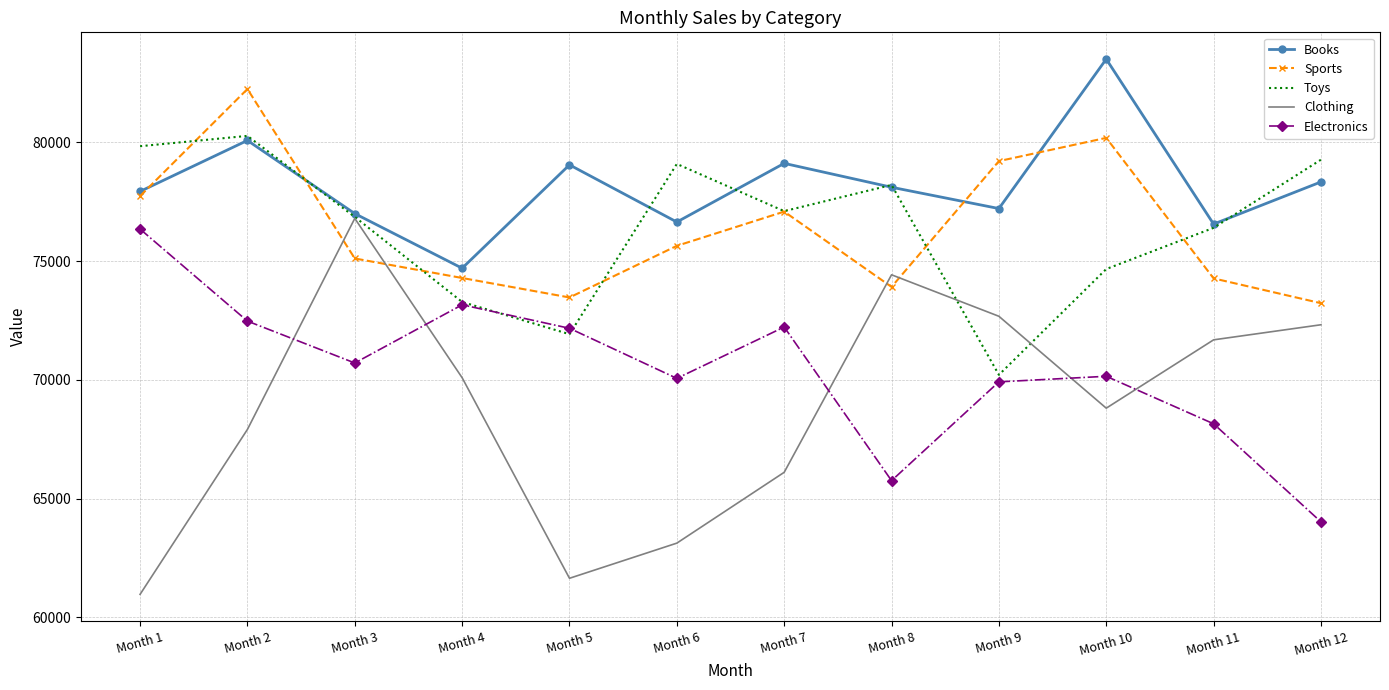

True or false: Sports has more than 2 points higher than both neighbors.

True